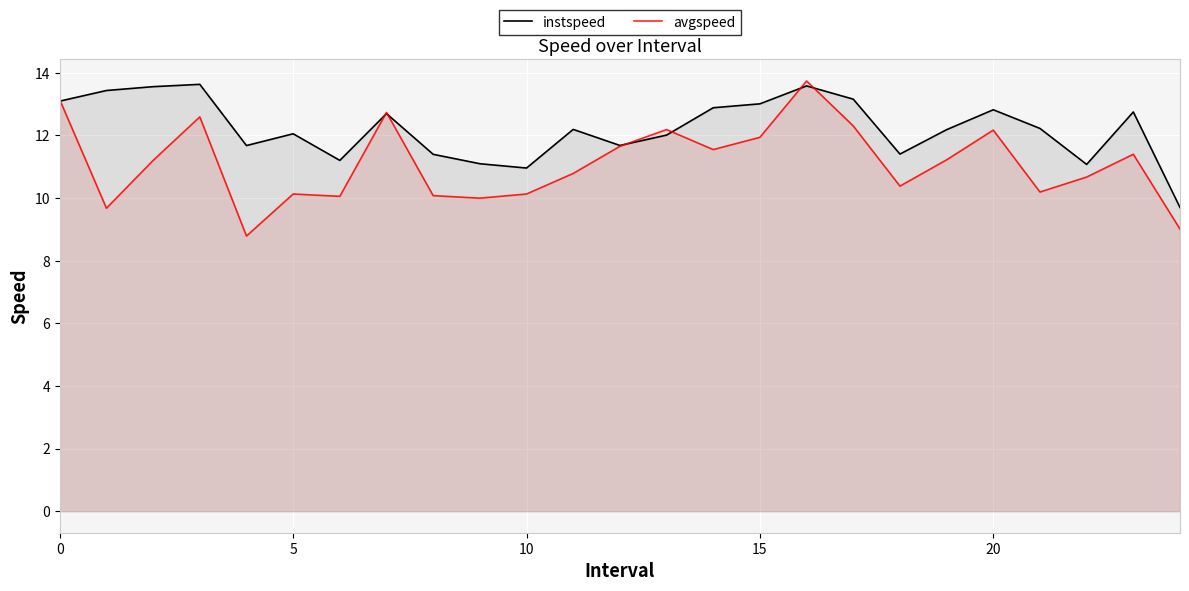

Which series changed the most between 0 and 15?

avgspeed